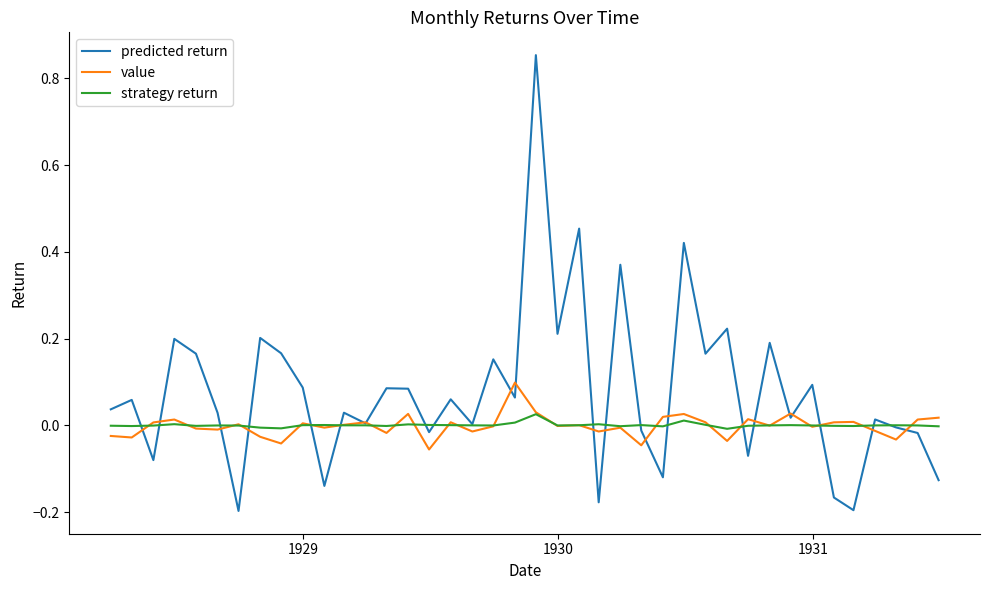

Which series has the largest range (max minus min)?

predicted return